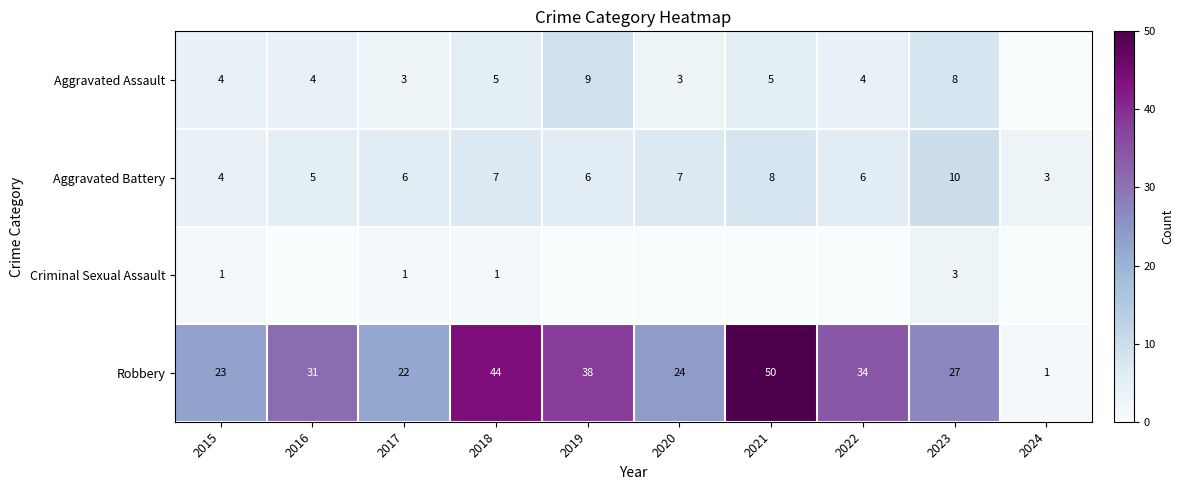

What is the approximate value of Robbery at 2017?

22